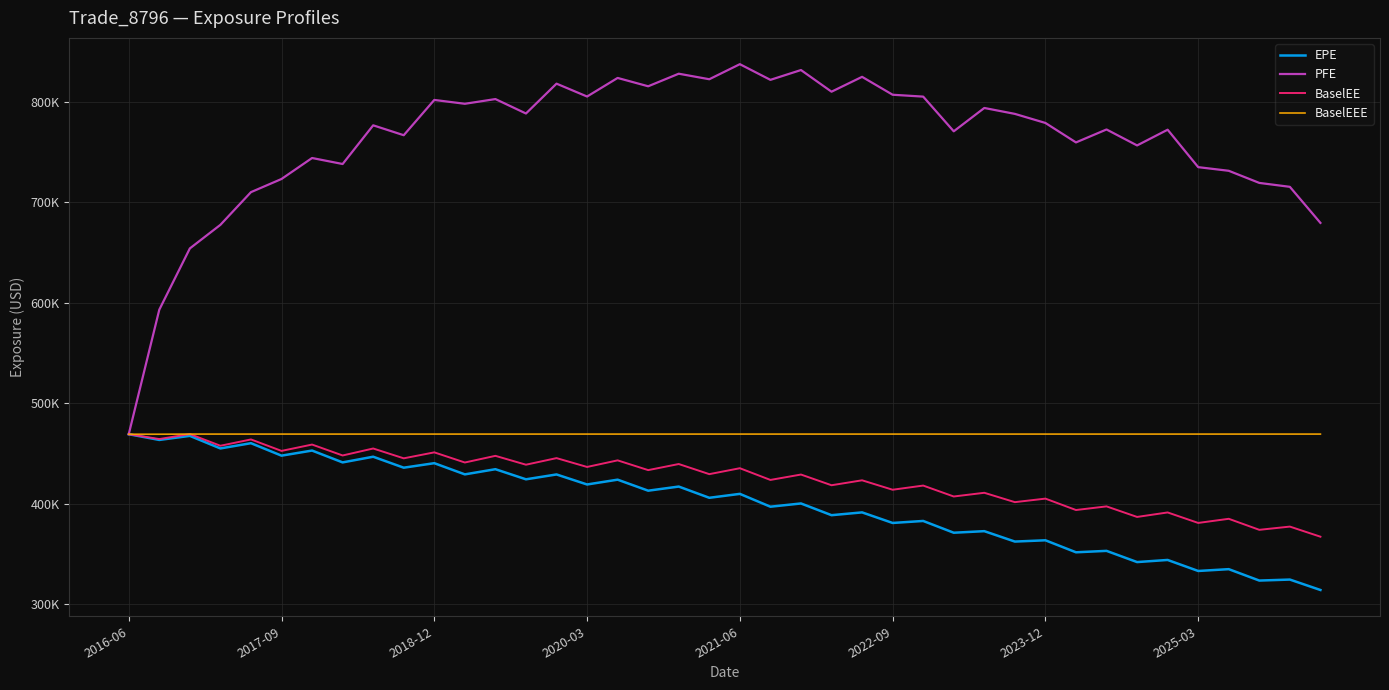

Is this an area chart (filled region under the line)?

No